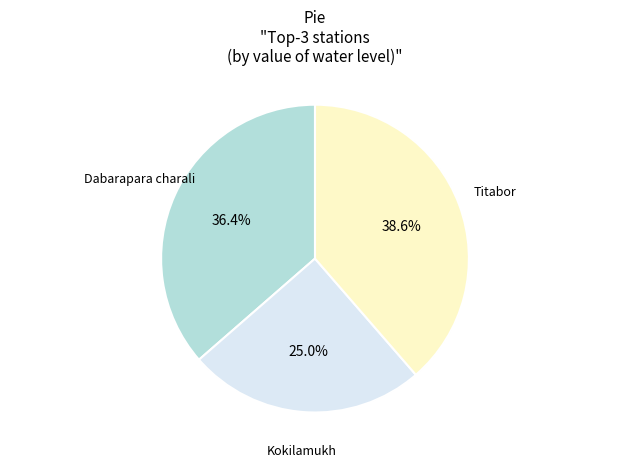

Is there a majority slice in this chart?

No